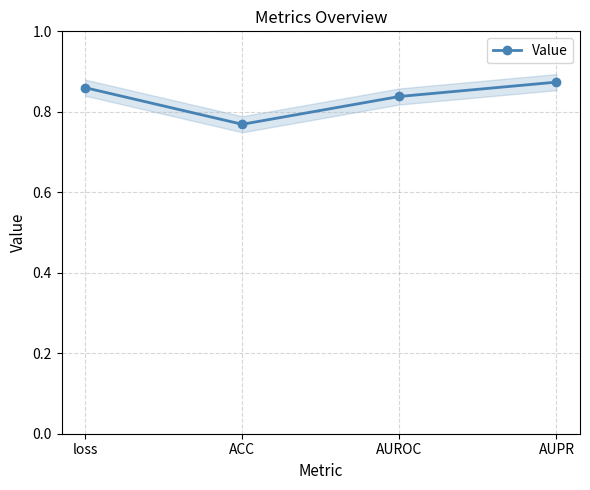

True or false: the data has more than 0 interior local peaks.

False